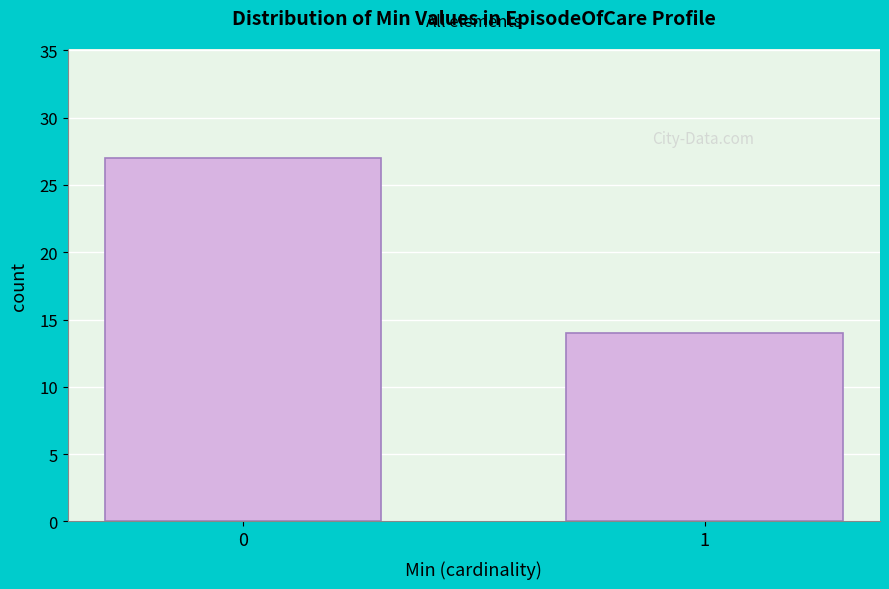

Reading left to right, list all the values displayed in this chart.

0=27	1=14